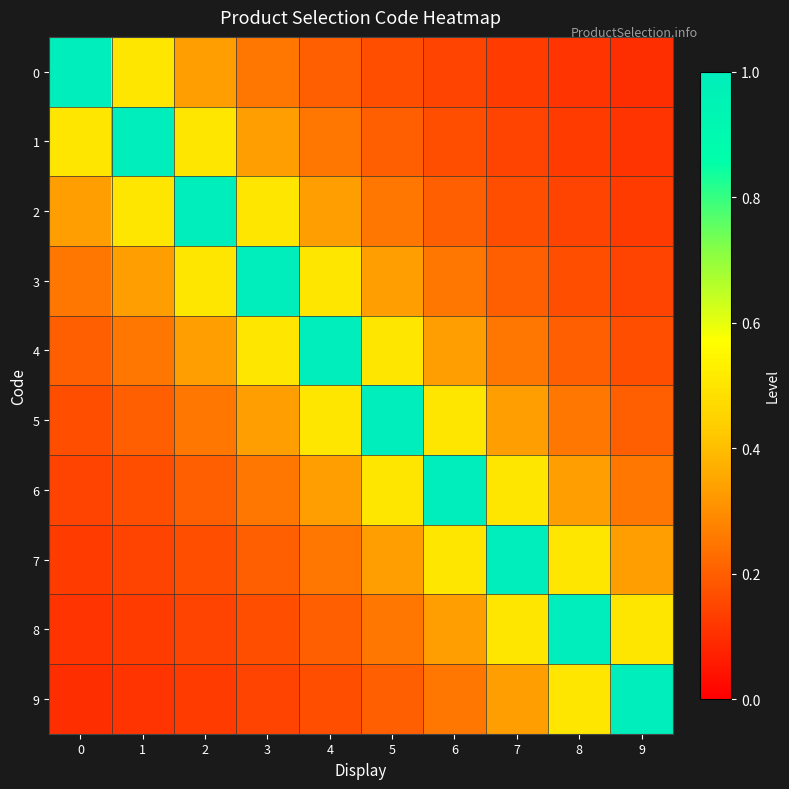

Rank the series by their maximum value, from highest to lowest.

0, 1, 2, 3, 4, 5, 6, 7, 8, 9